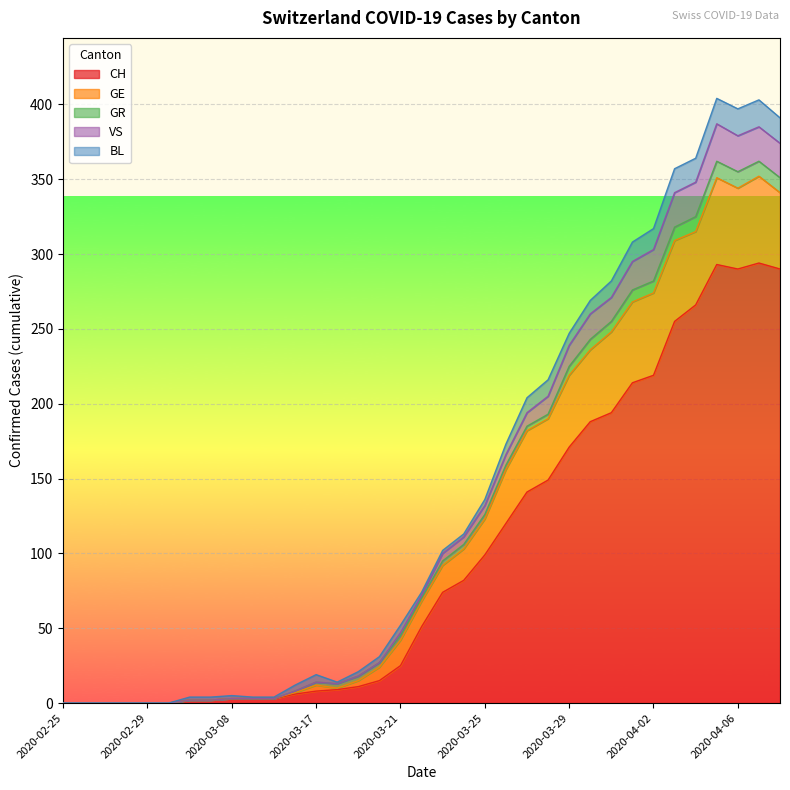

What is the average value of the VS series?

8